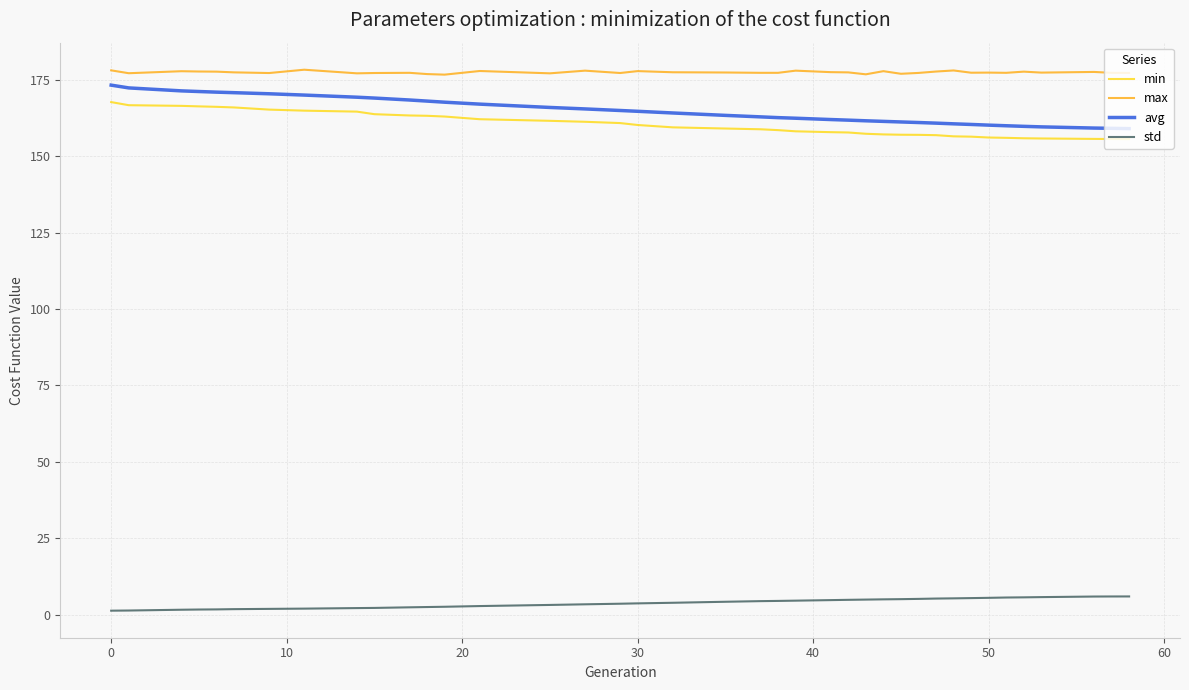

At how many categories does at least one series exceed 74?

39